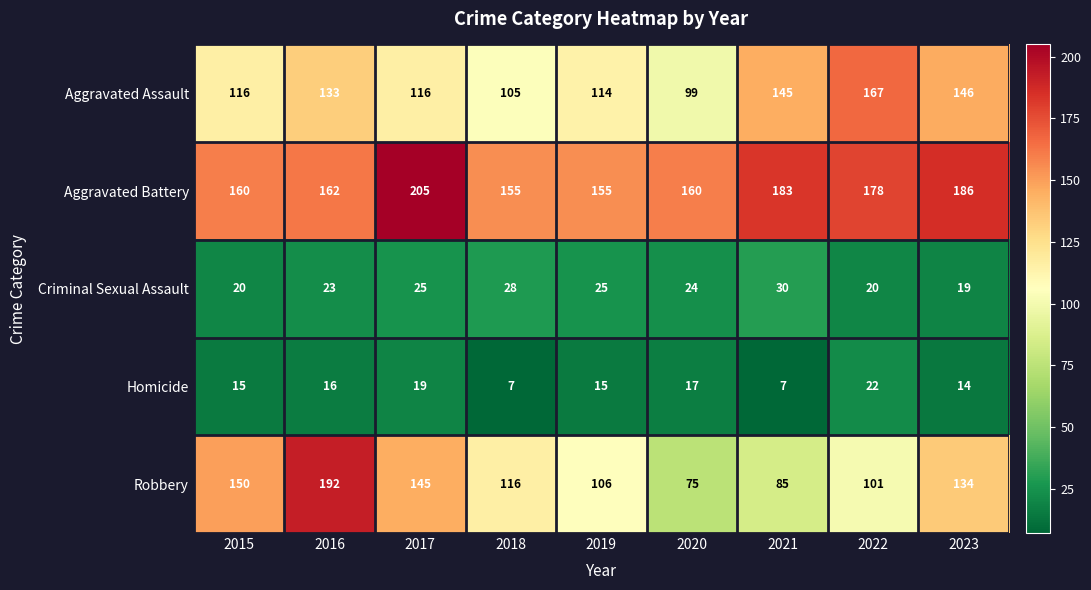

What is the approximate value of Robbery at 2016, to the nearest 5?

190